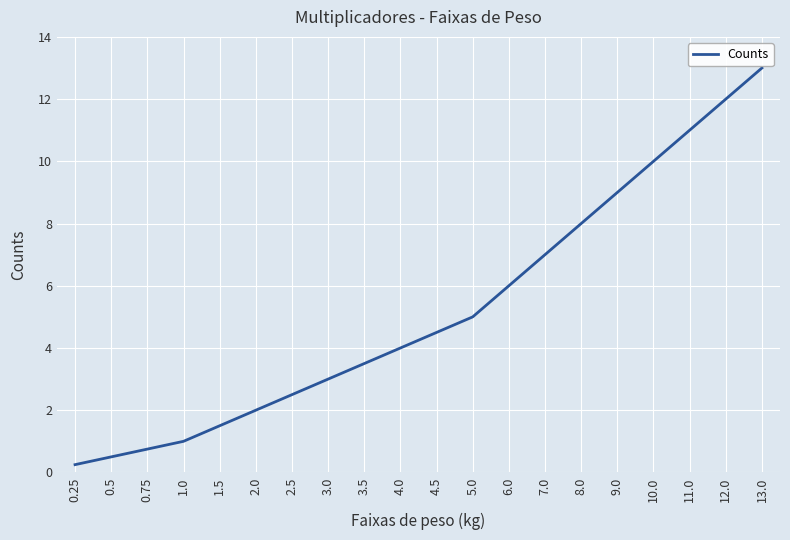

What is the change in value from 1.5 to 12.0?

+10.5